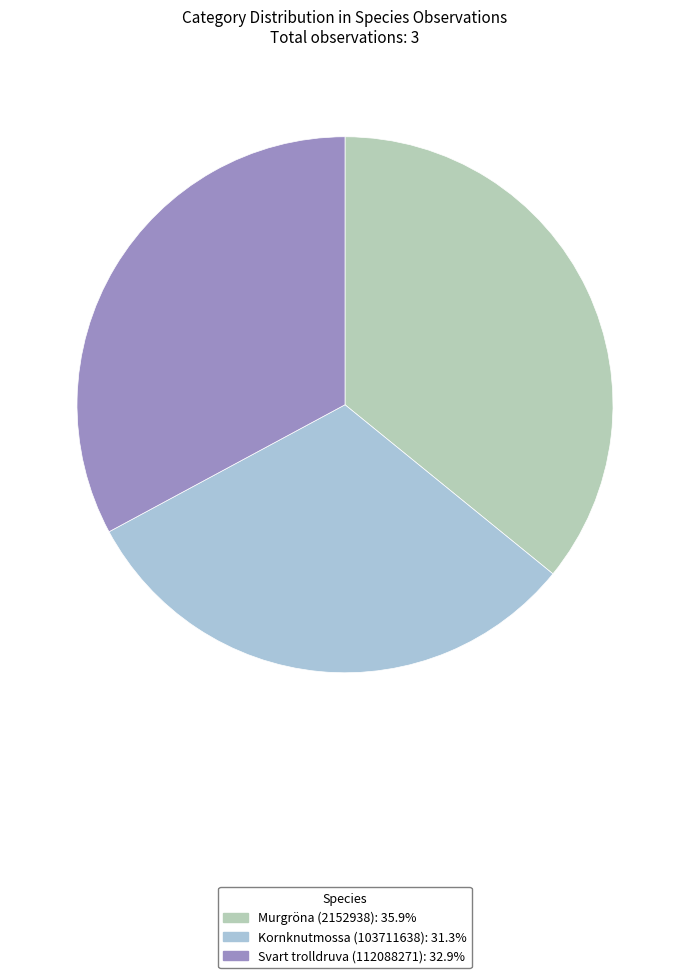

Does Murgröna (2152938) represent more than half of the total?

No